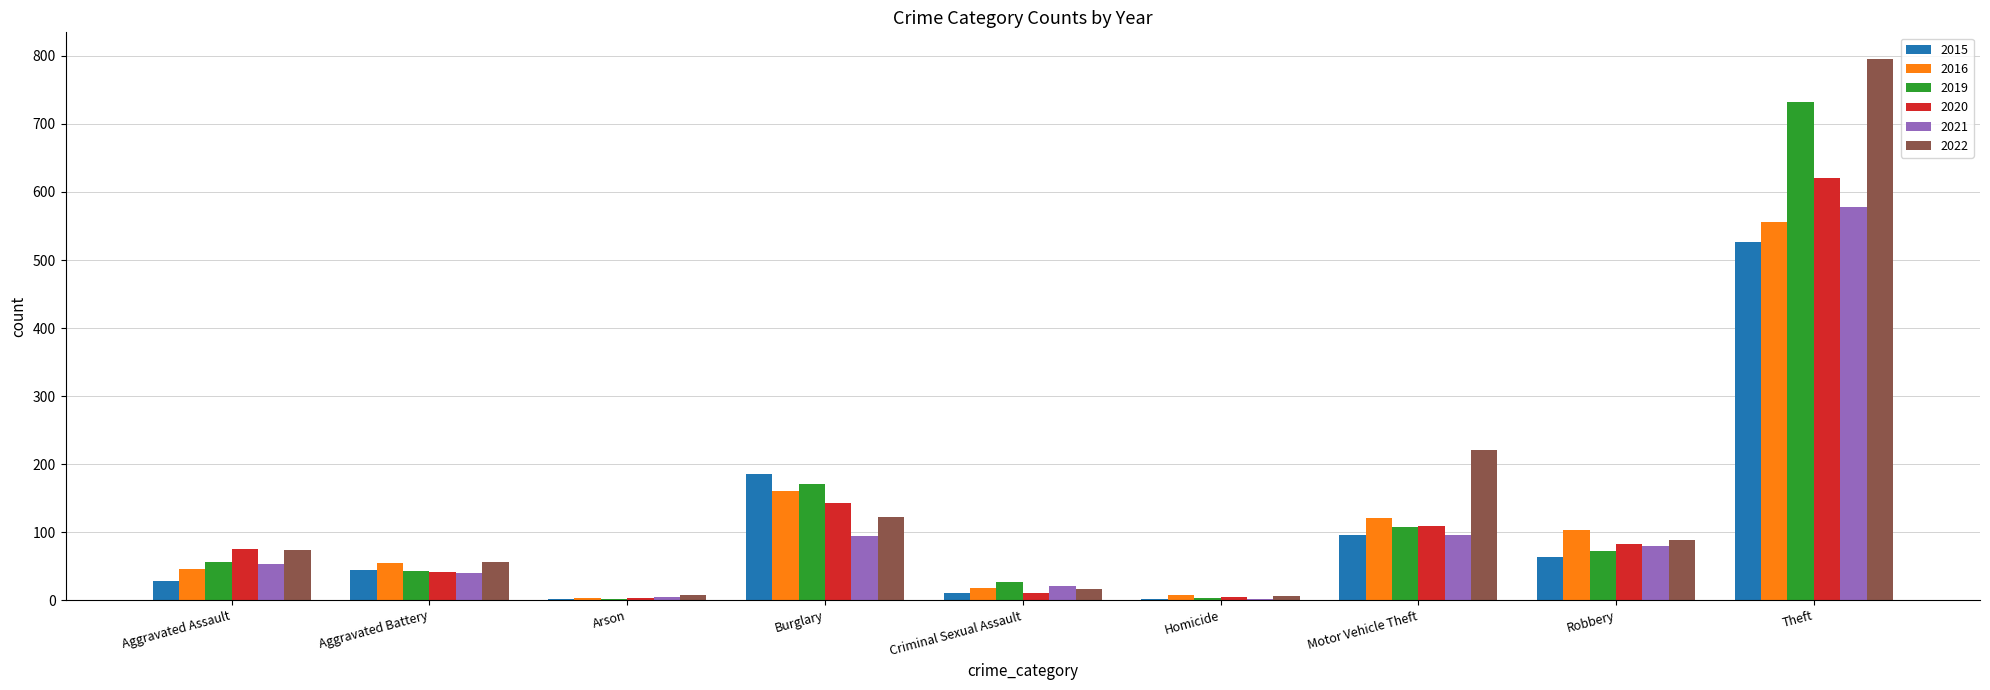

Which category has the highest value in the 2022 series?

Theft